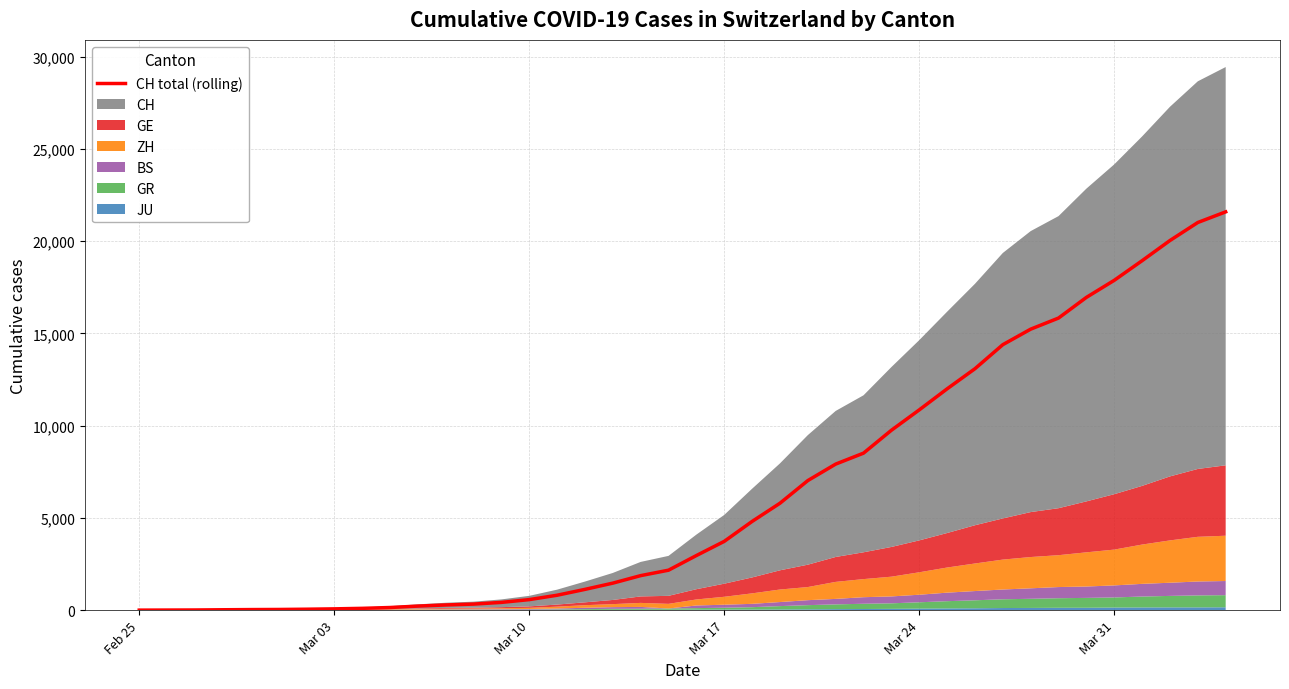

Count the number of values greater than 2959.

19